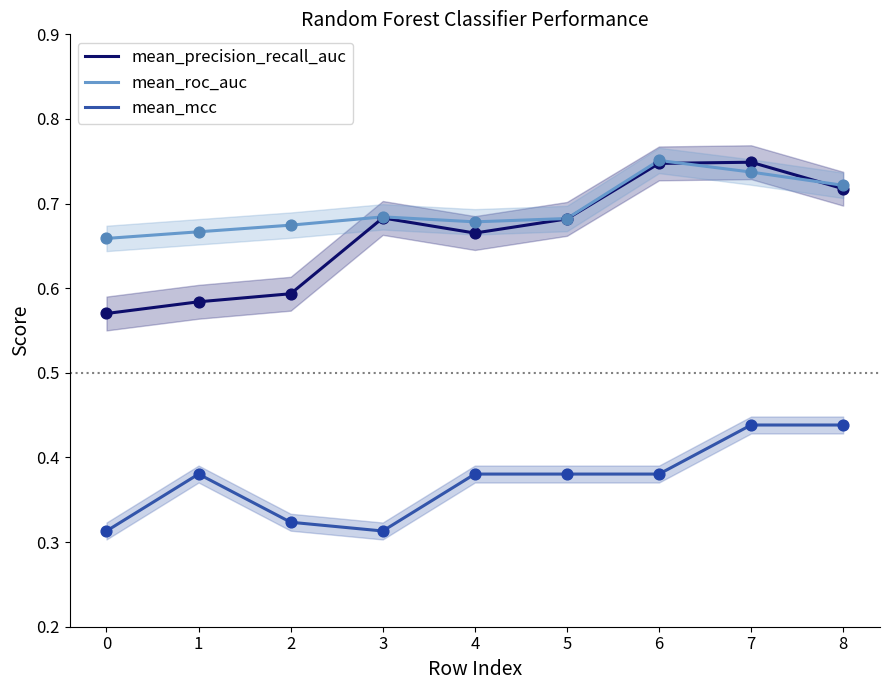

Is the value of mean_precision_recall_auc at 0 greater than the value of mean_mcc at 5?

Yes